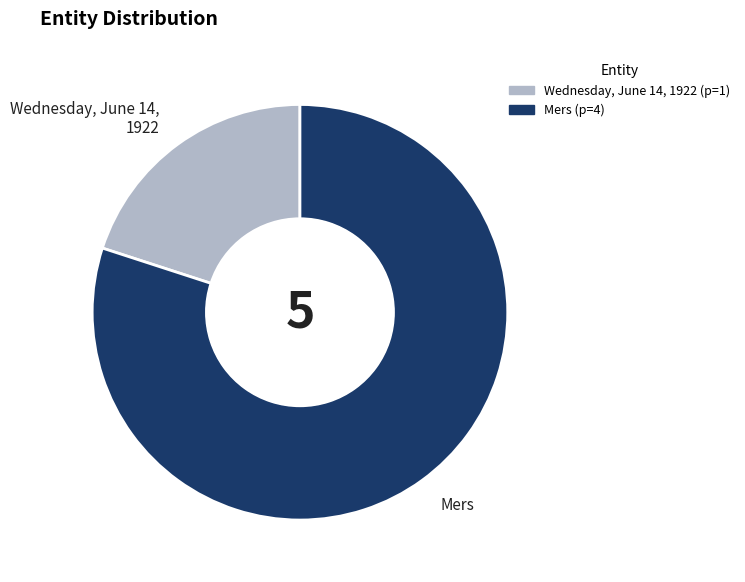

Do Mers and Wednesday, June 14, 1922 together represent more than half of the pie?

Yes